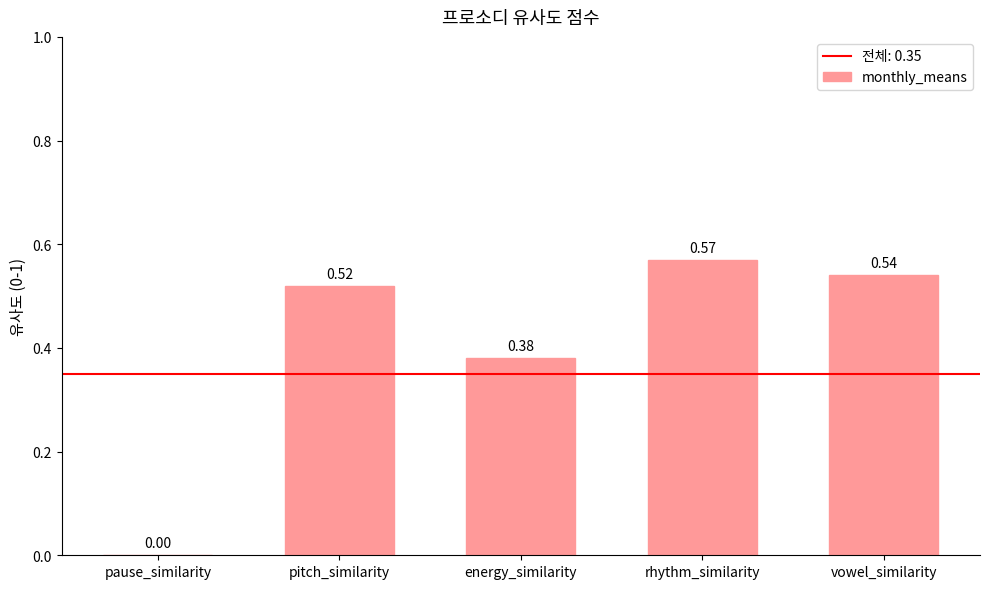

Between energy_similarity and pause_similarity, which is larger?

energy_similarity